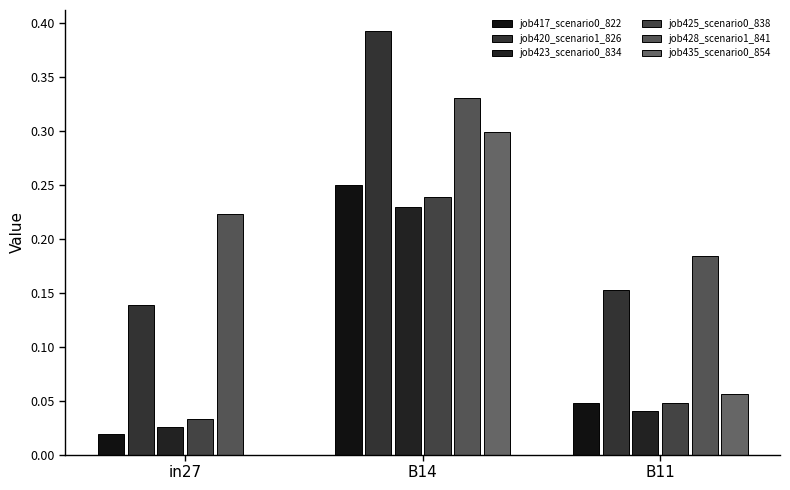

Which series has the largest total across all categories?

job428_scenario1_841